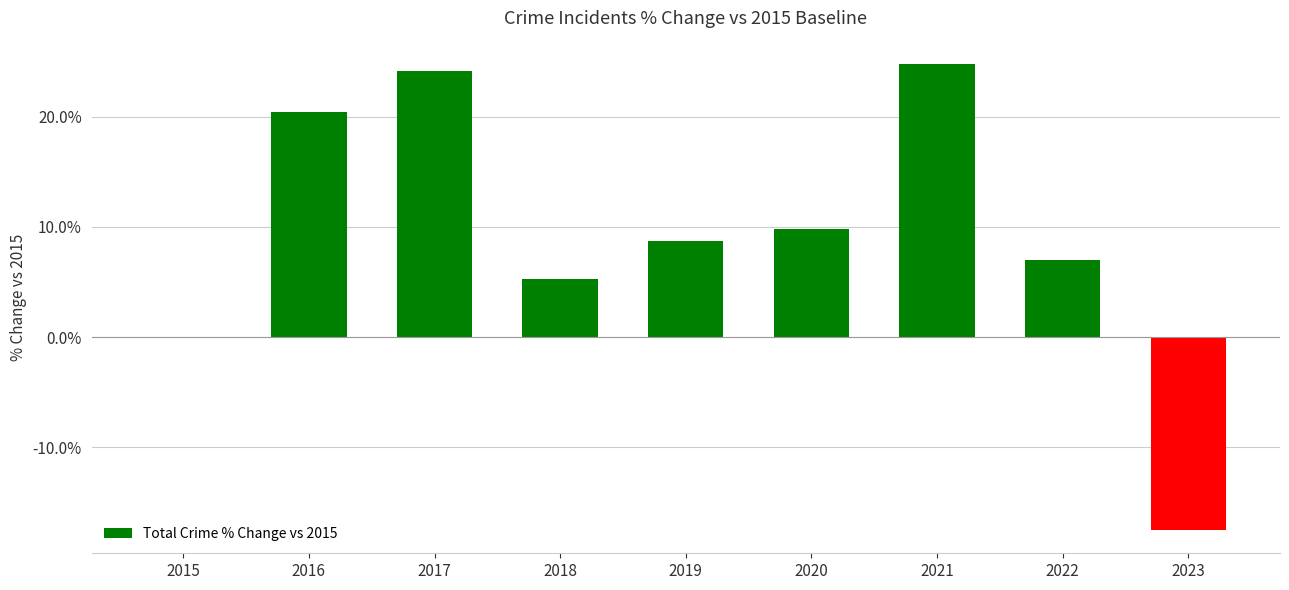

Reading right to left, extract all data points from this chart.

2023=-17.5	2022=7.0	2021=24.8	2020=9.8	2019=8.8	2018=5.3	2017=24.1	2016=20.4	2015=0.0